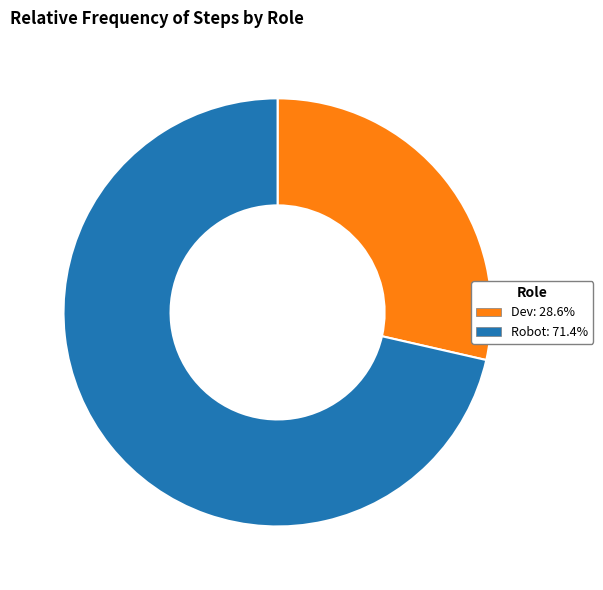

Approximately how many times larger is the value at Robot compared to Dev?

2.5